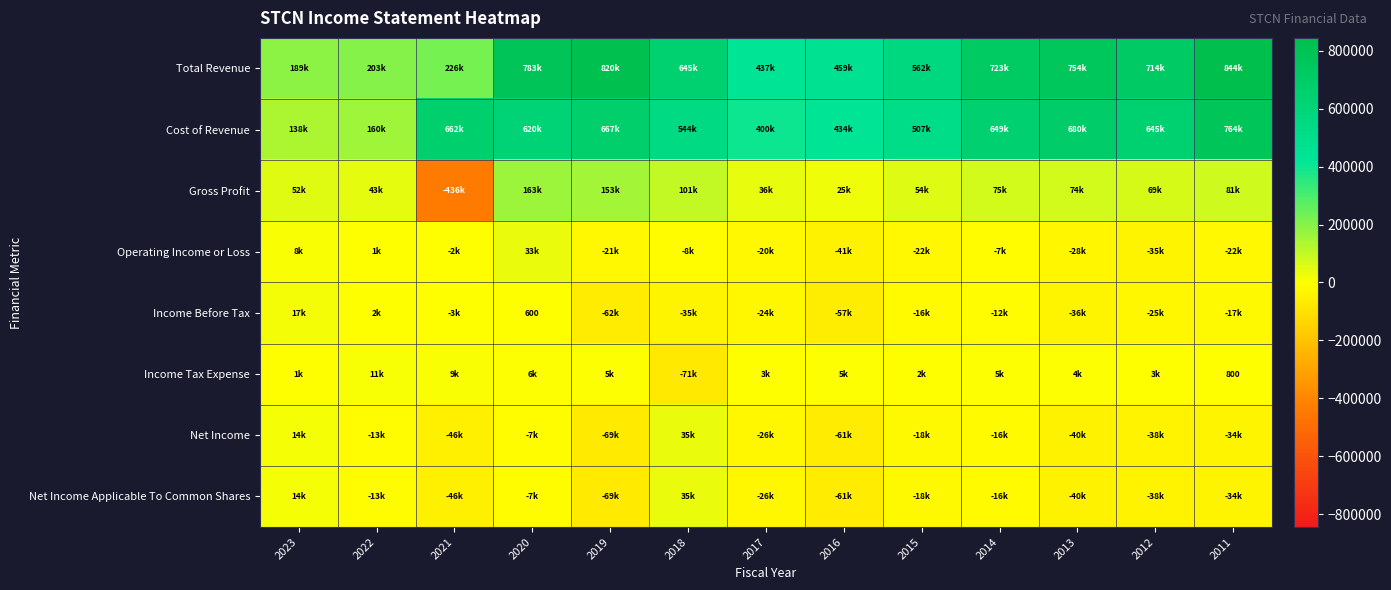

At which category is the sum across all series the highest?

2020